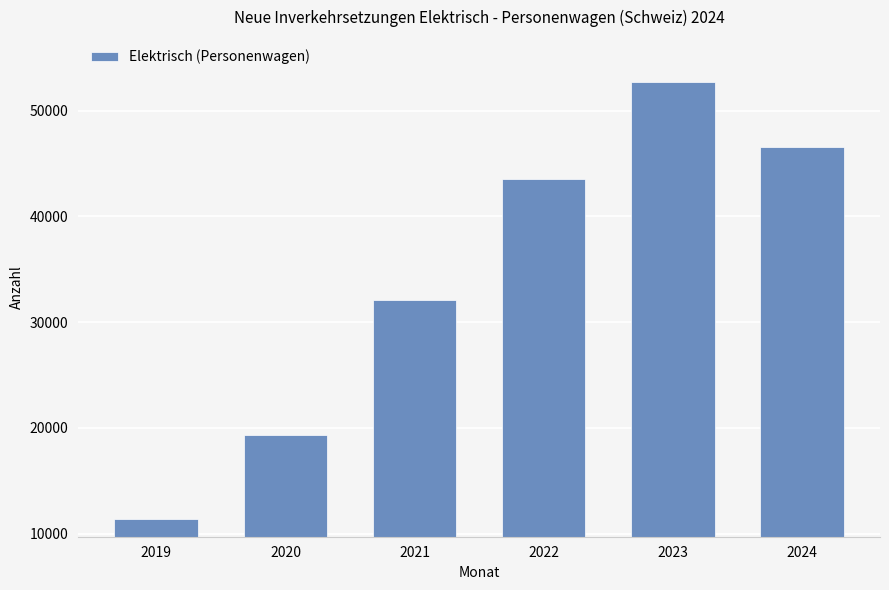

Rank the categories by value from highest to lowest.

2023, 2024, 2022, 2021, 2020, 2019